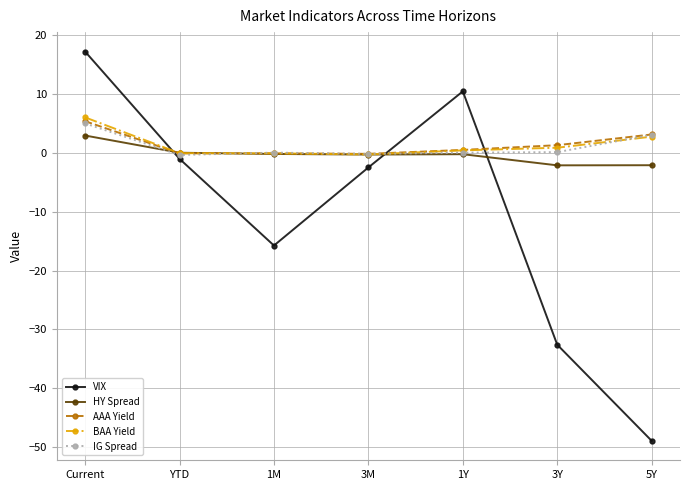

After their last crossing, which series has the higher values: IG Spread or BAA Yield?

IG Spread